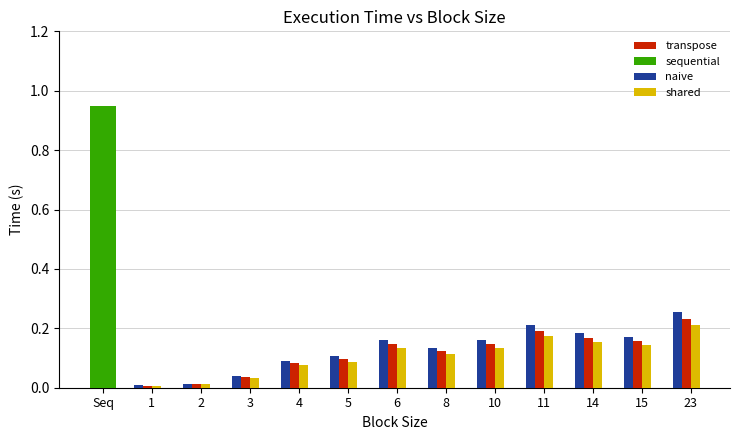

What is the difference between the maximum and minimum values in the naive series?

0.2